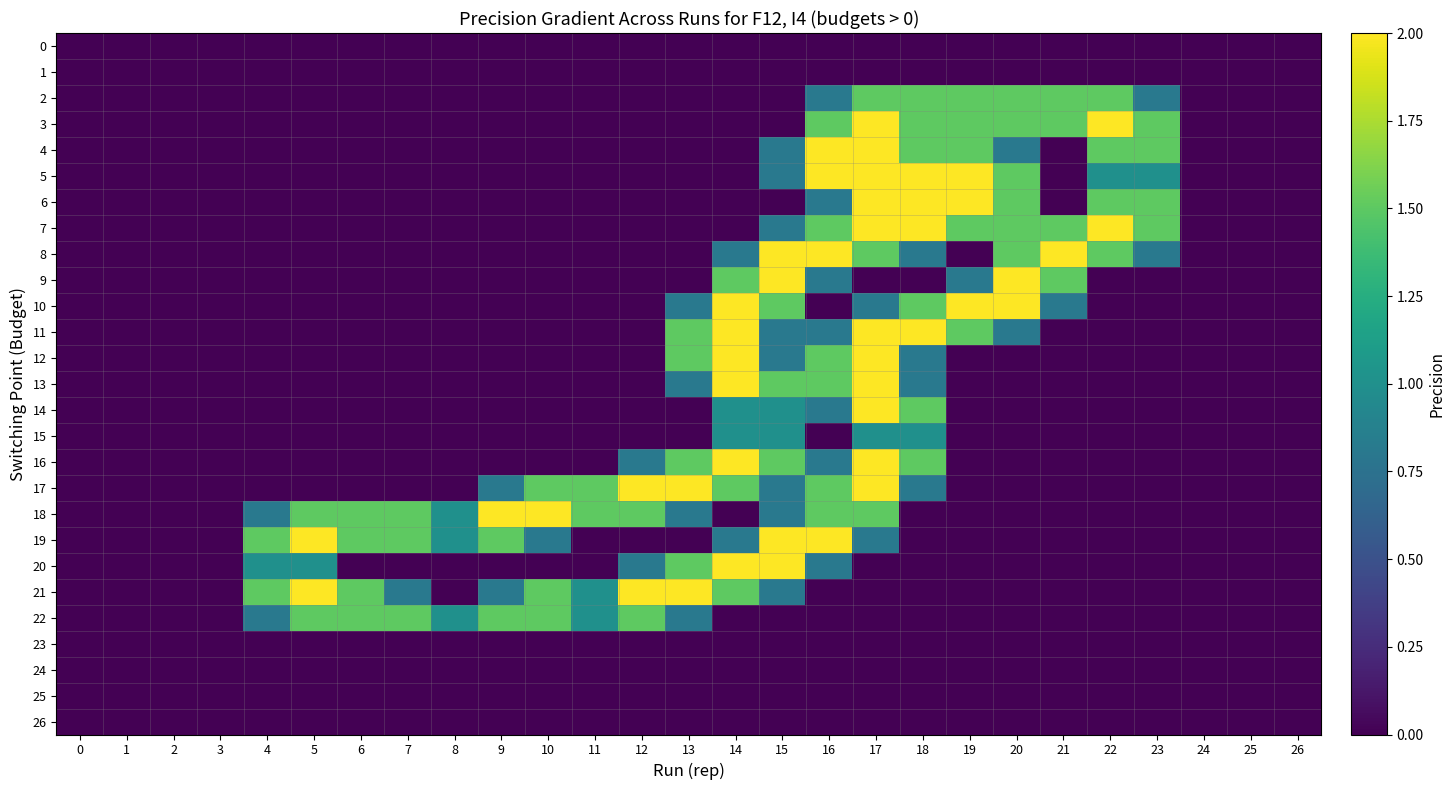

Reading left to right, list all the values displayed in this chart.

0: 0=0.0	1=0.0	2=0.0	3=0.0	4=0.0	5=0.0	6=0.0	7=0.0	8=0.0	9=0.0	10=0.0	11=0.0	12=0.0	13=0.0	14=0.0	15=0.0	16=0.0	17=0.0	18=0.0	19=0.0	20=0.0	21=0.0	22=0.0	23=0.0	24=0.0	25=0.0	26=0.0
1: 0=0.0	1=0.0	2=0.0	3=0.0	4=0.0	5=0.0	6=0.0	7=0.0	8=0.0	9=0.0	10=0.0	11=0.0	12=0.0	13=0.0	14=0.0	15=0.0	16=0.0	17=0.0	18=0.0	19=0.0	20=0.0	21=0.0	22=0.0	23=0.0	24=0.0	25=0.0	26=0.0
2: 0=0.0	1=0.0	2=0.0	3=0.0	4=0.0	5=0.0	6=0.0	7=0.0	8=0.0	9=0.0	10=0.0	11=0.0	12=0.0	13=0.0	14=0.0	15=0.0	16=0.8	17=1.5	18=1.5	19=1.5	20=1.5	21=1.5	22=1.5	23=0.8	24=0.0	25=0.0	26=0.0
3: 0=0.0	1=0.0	2=0.0	3=0.0	4=0.0	5=0.0	6=0.0	7=0.0	8=0.0	9=0.0	10=0.0	11=0.0	12=0.0	13=0.0	14=0.0	15=0.0	16=1.5	17=2.0	18=1.5	19=1.5	20=1.5	21=1.5	22=2.0	23=1.5	24=0.0	25=0.0	26=0.0
4: 0=0.0	1=0.0	2=0.0	3=0.0	4=0.0	5=0.0	6=0.0	7=0.0	8=0.0	9=0.0	10=0.0	11=0.0	12=0.0	13=0.0	14=0.0	15=0.8	16=2.0	17=2.0	18=1.5	19=1.5	20=0.8	21=0.0	22=1.5	23=1.5	24=0.0	25=0.0	26=0.0
5: 0=0.0	1=0.0	2=0.0	3=0.0	4=0.0	5=0.0	6=0.0	7=0.0	8=0.0	9=0.0	10=0.0	11=0.0	12=0.0	13=0.0	14=0.0	15=0.8	16=2.0	17=2.0	18=2.0	19=2.0	20=1.5	21=0.0	22=1.0	23=1.0	24=0.0	25=0.0	26=0.0
6: 0=0.0	1=0.0	2=0.0	3=0.0	4=0.0	5=0.0	6=0.0	7=0.0	8=0.0	9=0.0	10=0.0	11=0.0	12=0.0	13=0.0	14=0.0	15=0.0	16=0.8	17=2.0	18=2.0	19=2.0	20=1.5	21=0.0	22=1.5	23=1.5	24=0.0	25=0.0	26=0.0
7: 0=0.0	1=0.0	2=0.0	3=0.0	4=0.0	5=0.0	6=0.0	7=0.0	8=0.0	9=0.0	10=0.0	11=0.0	12=0.0	13=0.0	14=0.0	15=0.8	16=1.5	17=2.0	18=2.0	19=1.5	20=1.5	21=1.5	22=2.0	23=1.5	24=0.0	25=0.0	26=0.0
8: 0=0.0	1=0.0	2=0.0	3=0.0	4=0.0	5=0.0	6=0.0	7=0.0	8=0.0	9=0.0	10=0.0	11=0.0	12=0.0	13=0.0	14=0.8	15=2.0	16=2.0	17=1.5	18=0.8	19=0.0	20=1.5	21=2.0	22=1.5	23=0.8	24=0.0	25=0.0	26=0.0
9: 0=0.0	1=0.0	2=0.0	3=0.0	4=0.0	5=0.0	6=0.0	7=0.0	8=0.0	9=0.0	10=0.0	11=0.0	12=0.0	13=0.0	14=1.5	15=2.0	16=0.8	17=0.0	18=0.0	19=0.8	20=2.0	21=1.5	22=0.0	23=0.0	24=0.0	25=0.0	26=0.0
10: 0=0.0	1=0.0	2=0.0	3=0.0	4=0.0	5=0.0	6=0.0	7=0.0	8=0.0	9=0.0	10=0.0	11=0.0	12=0.0	13=0.8	14=2.0	15=1.5	16=0.0	17=0.8	18=1.5	19=2.0	20=2.0	21=0.8	22=0.0	23=0.0	24=0.0	25=0.0	26=0.0
11: 0=0.0	1=0.0	2=0.0	3=0.0	4=0.0	5=0.0	6=0.0	7=0.0	8=0.0	9=0.0	10=0.0	11=0.0	12=0.0	13=1.5	14=2.0	15=0.8	16=0.8	17=2.0	18=2.0	19=1.5	20=0.8	21=0.0	22=0.0	23=0.0	24=0.0	25=0.0	26=0.0
12: 0=0.0	1=0.0	2=0.0	3=0.0	4=0.0	5=0.0	6=0.0	7=0.0	8=0.0	9=0.0	10=0.0	11=0.0	12=0.0	13=1.5	14=2.0	15=0.8	16=1.5	17=2.0	18=0.8	19=0.0	20=0.0	21=0.0	22=0.0	23=0.0	24=0.0	25=0.0	26=0.0
13: 0=0.0	1=0.0	2=0.0	3=0.0	4=0.0	5=0.0	6=0.0	7=0.0	8=0.0	9=0.0	10=0.0	11=0.0	12=0.0	13=0.8	14=2.0	15=1.5	16=1.5	17=2.0	18=0.8	19=0.0	20=0.0	21=0.0	22=0.0	23=0.0	24=0.0	25=0.0	26=0.0
14: 0=0.0	1=0.0	2=0.0	3=0.0	4=0.0	5=0.0	6=0.0	7=0.0	8=0.0	9=0.0	10=0.0	11=0.0	12=0.0	13=0.0	14=1.0	15=1.0	16=0.8	17=2.0	18=1.5	19=0.0	20=0.0	21=0.0	22=0.0	23=0.0	24=0.0	25=0.0	26=0.0
15: 0=0.0	1=0.0	2=0.0	3=0.0	4=0.0	5=0.0	6=0.0	7=0.0	8=0.0	9=0.0	10=0.0	11=0.0	12=0.0	13=0.0	14=1.0	15=1.0	16=0.0	17=1.0	18=1.0	19=0.0	20=0.0	21=0.0	22=0.0	23=0.0	24=0.0	25=0.0	26=0.0
16: 0=0.0	1=0.0	2=0.0	3=0.0	4=0.0	5=0.0	6=0.0	7=0.0	8=0.0	9=0.0	10=0.0	11=0.0	12=0.8	13=1.5	14=2.0	15=1.5	16=0.8	17=2.0	18=1.5	19=0.0	20=0.0	21=0.0	22=0.0	23=0.0	24=0.0	25=0.0	26=0.0
17: 0=0.0	1=0.0	2=0.0	3=0.0	4=0.0	5=0.0	6=0.0	7=0.0	8=0.0	9=0.8	10=1.5	11=1.5	12=2.0	13=2.0	14=1.5	15=0.8	16=1.5	17=2.0	18=0.8	19=0.0	20=0.0	21=0.0	22=0.0	23=0.0	24=0.0	25=0.0	26=0.0
18: 0=0.0	1=0.0	2=0.0	3=0.0	4=0.8	5=1.5	6=1.5	7=1.5	8=1.0	9=2.0	10=2.0	11=1.5	12=1.5	13=0.8	14=0.0	15=0.8	16=1.5	17=1.5	18=0.0	19=0.0	20=0.0	21=0.0	22=0.0	23=0.0	24=0.0	25=0.0	26=0.0
19: 0=0.0	1=0.0	2=0.0	3=0.0	4=1.5	5=2.0	6=1.5	7=1.5	8=1.0	9=1.5	10=0.8	11=0.0	12=0.0	13=0.0	14=0.8	15=2.0	16=2.0	17=0.8	18=0.0	19=0.0	20=0.0	21=0.0	22=0.0	23=0.0	24=0.0	25=0.0	26=0.0
20: 0=0.0	1=0.0	2=0.0	3=0.0	4=1.0	5=1.0	6=0.0	7=0.0	8=0.0	9=0.0	10=0.0	11=0.0	12=0.8	13=1.5	14=2.0	15=2.0	16=0.8	17=0.0	18=0.0	19=0.0	20=0.0	21=0.0	22=0.0	23=0.0	24=0.0	25=0.0	26=0.0
21: 0=0.0	1=0.0	2=0.0	3=0.0	4=1.5	5=2.0	6=1.5	7=0.8	8=0.0	9=0.8	10=1.5	11=1.0	12=2.0	13=2.0	14=1.5	15=0.8	16=0.0	17=0.0	18=0.0	19=0.0	20=0.0	21=0.0	22=0.0	23=0.0	24=0.0	25=0.0	26=0.0
22: 0=0.0	1=0.0	2=0.0	3=0.0	4=0.8	5=1.5	6=1.5	7=1.5	8=1.0	9=1.5	10=1.5	11=1.0	12=1.5	13=0.8	14=0.0	15=0.0	16=0.0	17=0.0	18=0.0	19=0.0	20=0.0	21=0.0	22=0.0	23=0.0	24=0.0	25=0.0	26=0.0
23: 0=0.0	1=0.0	2=0.0	3=0.0	4=0.0	5=0.0	6=0.0	7=0.0	8=0.0	9=0.0	10=0.0	11=0.0	12=0.0	13=0.0	14=0.0	15=0.0	16=0.0	17=0.0	18=0.0	19=0.0	20=0.0	21=0.0	22=0.0	23=0.0	24=0.0	25=0.0	26=0.0
24: 0=0.0	1=0.0	2=0.0	3=0.0	4=0.0	5=0.0	6=0.0	7=0.0	8=0.0	9=0.0	10=0.0	11=0.0	12=0.0	13=0.0	14=0.0	15=0.0	16=0.0	17=0.0	18=0.0	19=0.0	20=0.0	21=0.0	22=0.0	23=0.0	24=0.0	25=0.0	26=0.0
25: 0=0.0	1=0.0	2=0.0	3=0.0	4=0.0	5=0.0	6=0.0	7=0.0	8=0.0	9=0.0	10=0.0	11=0.0	12=0.0	13=0.0	14=0.0	15=0.0	16=0.0	17=0.0	18=0.0	19=0.0	20=0.0	21=0.0	22=0.0	23=0.0	24=0.0	25=0.0	26=0.0
26: 0=0.0	1=0.0	2=0.0	3=0.0	4=0.0	5=0.0	6=0.0	7=0.0	8=0.0	9=0.0	10=0.0	11=0.0	12=0.0	13=0.0	14=0.0	15=0.0	16=0.0	17=0.0	18=0.0	19=0.0	20=0.0	21=0.0	22=0.0	23=0.0	24=0.0	25=0.0	26=0.0